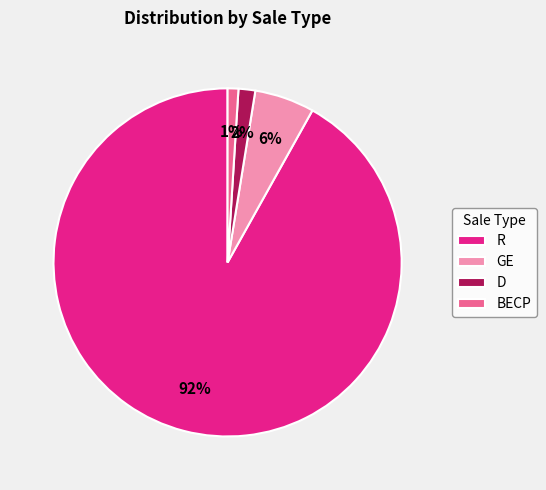

Rank the categories by value from highest to lowest.

R, GE, D, BECP